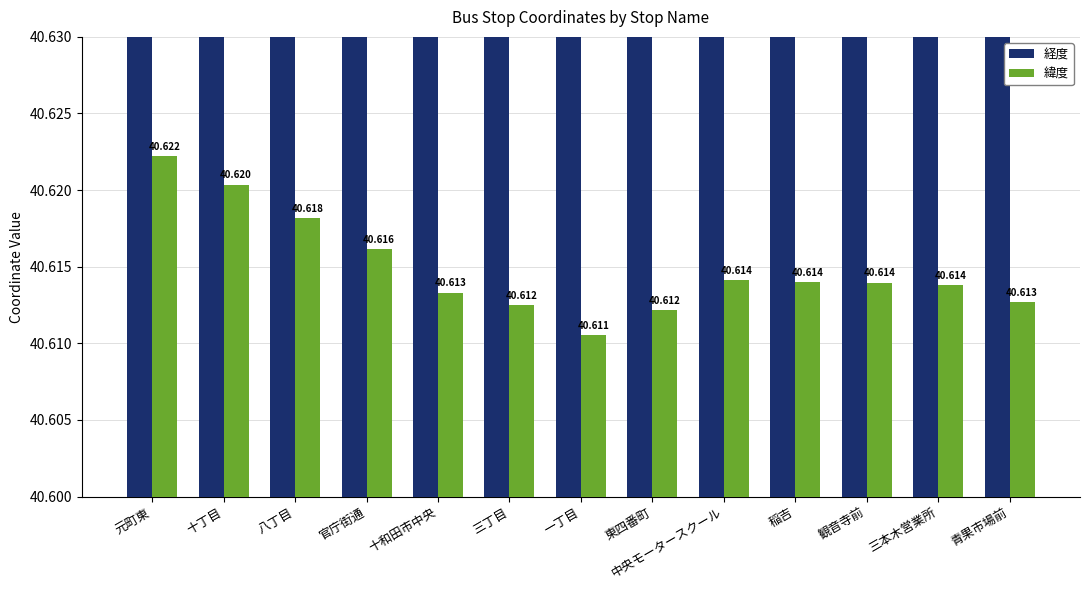

Which category has the lowest value in the 緯度 series?

一丁目